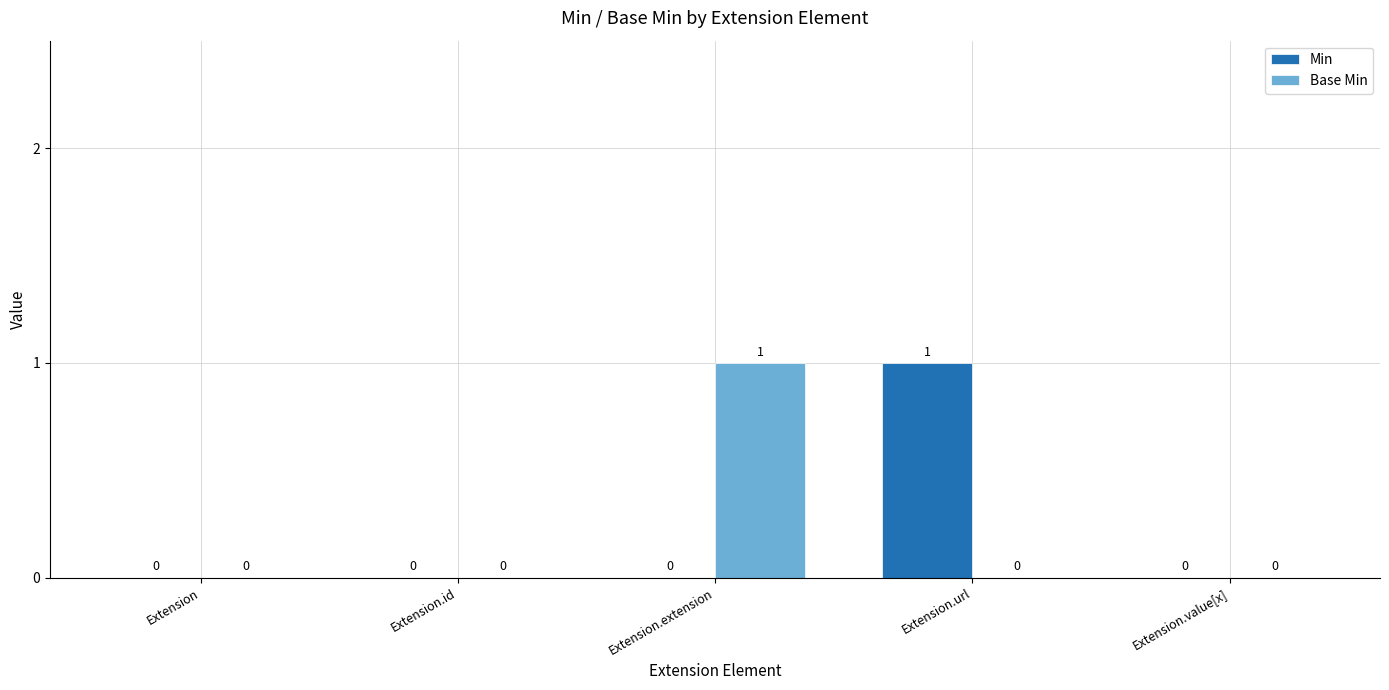

Is the value of Min at Extension.url greater than the value of Base Min at Extension.id?

Yes